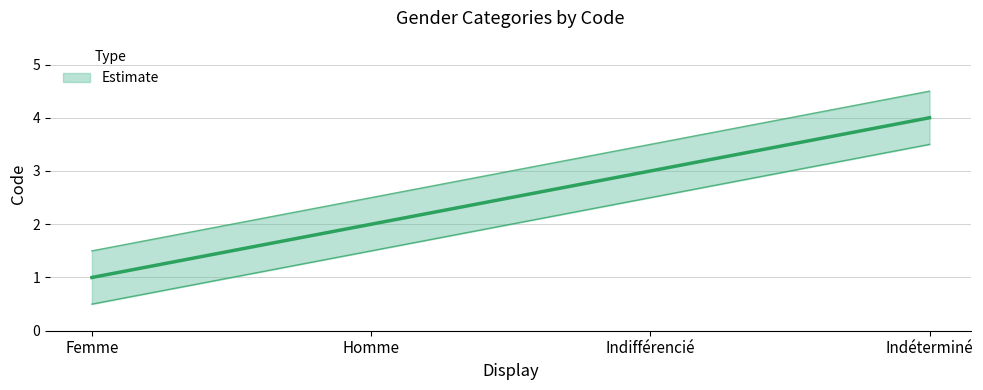

Which label corresponds to the smallest value in the chart?

Femme